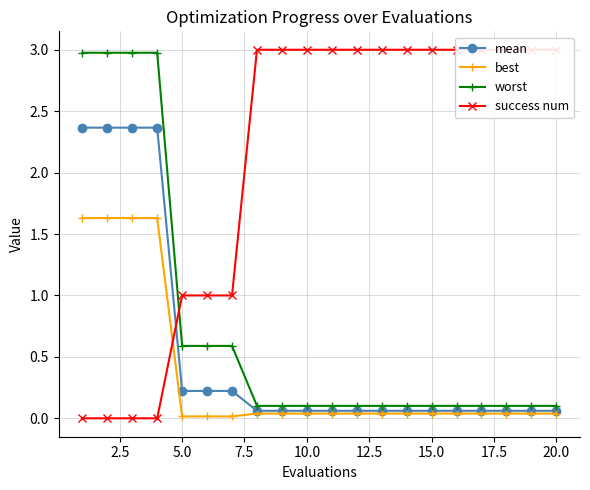

How many lines are shown in the chart?

4